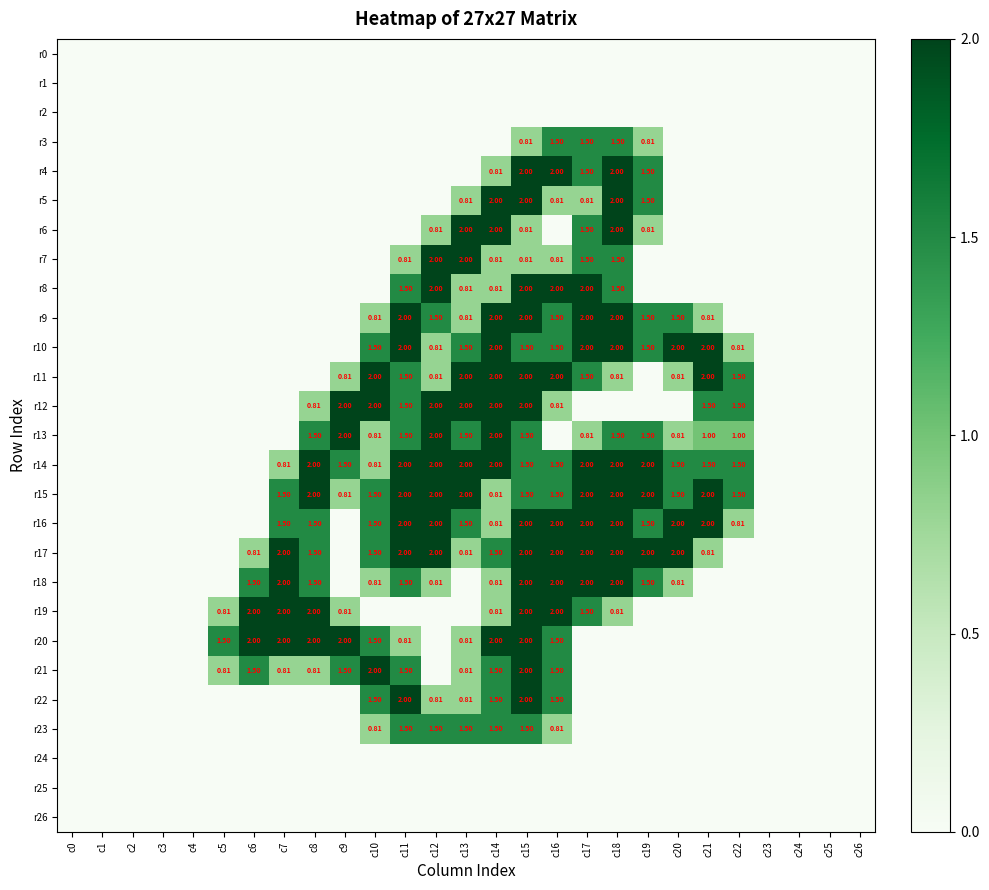

Is it true that r15 equals 2.0 at c8?

True